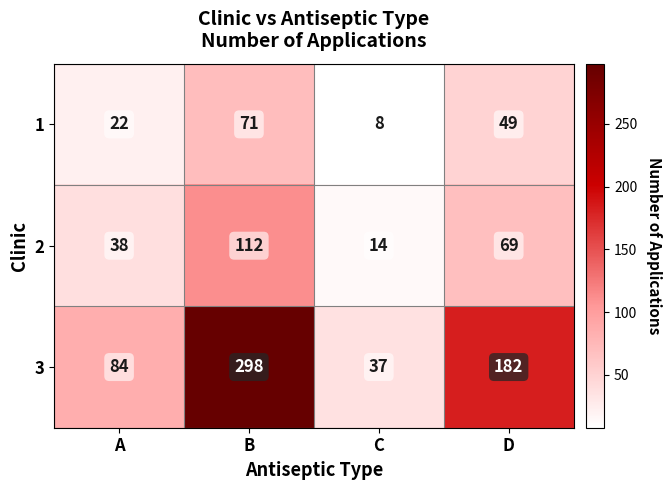

Between C and D, which is larger?

D